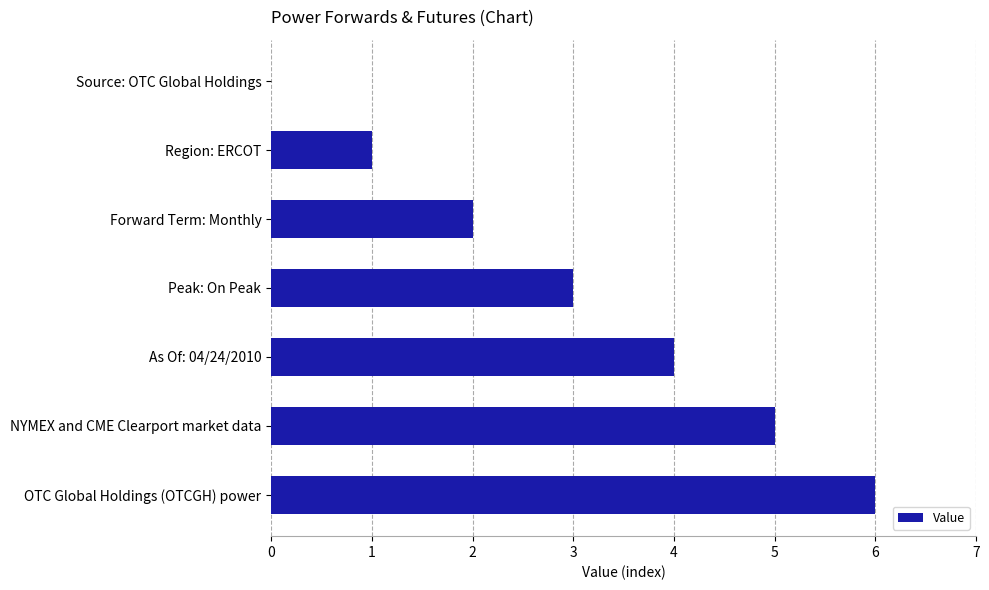

Which category has the highest value across all series?

OTC Global Holdings (OTCGH) power